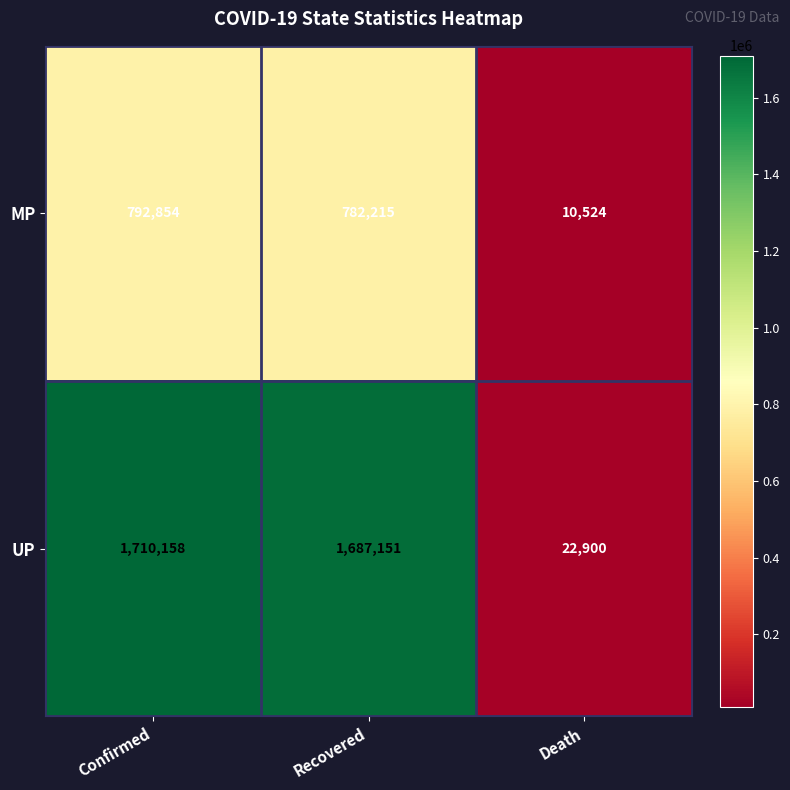

Which series changed the most between Confirmed and Recovered?

UP